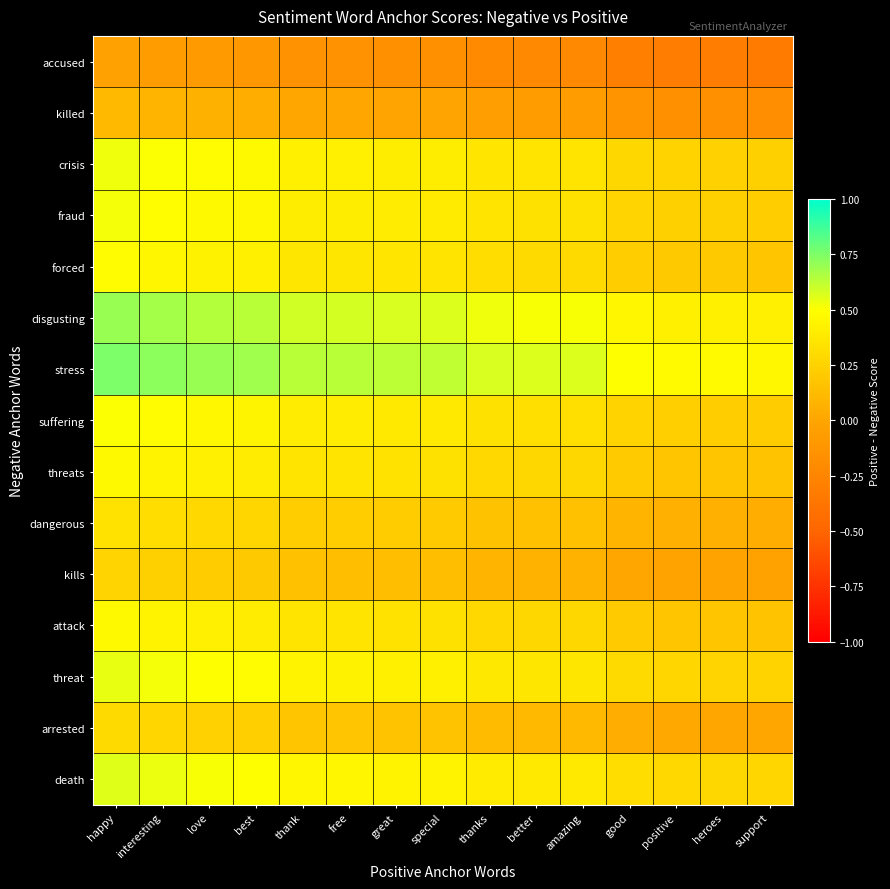

Which label corresponds to the largest value in the chart?

happy